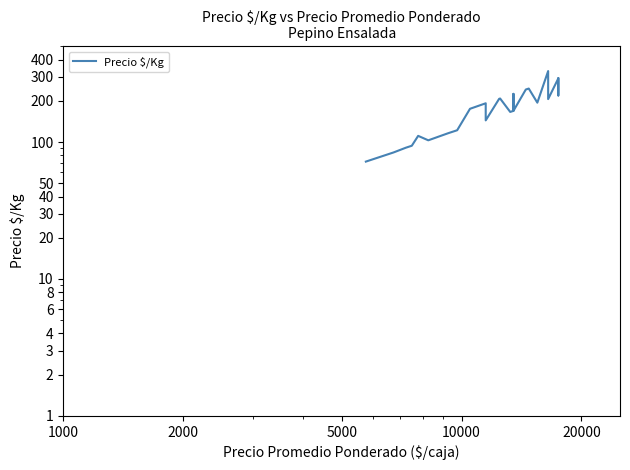

What is the difference between the second highest and minimum values?

220